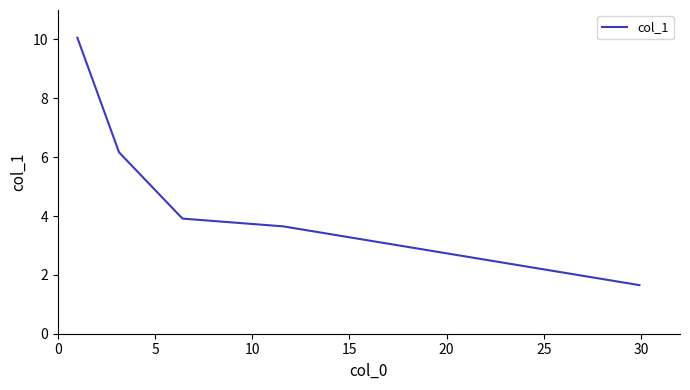

True or false: the data has more than 0 interior local peaks.

False